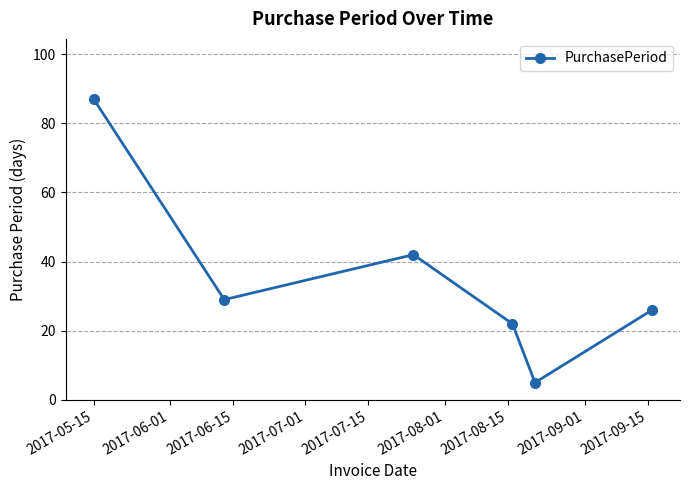

What is the value of the 1st point from the left?

87